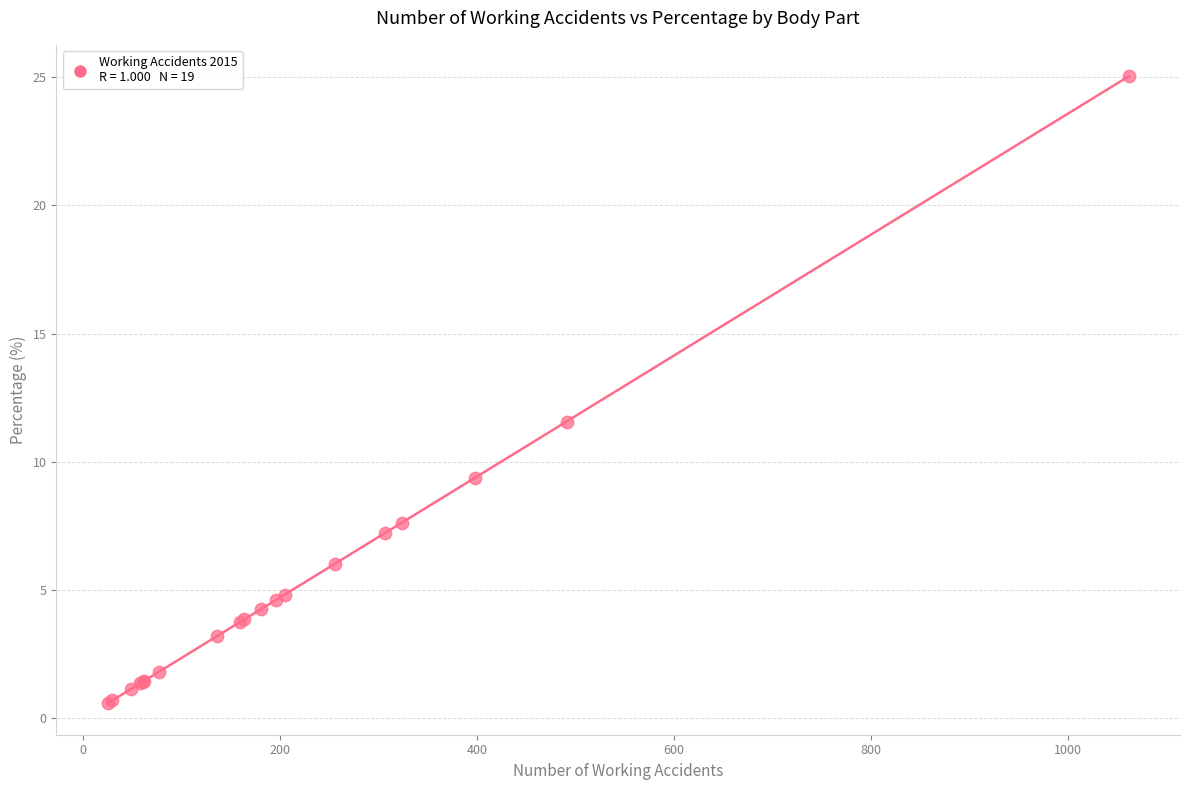

What Y value in the scatter plot is closest to 12?

11.6